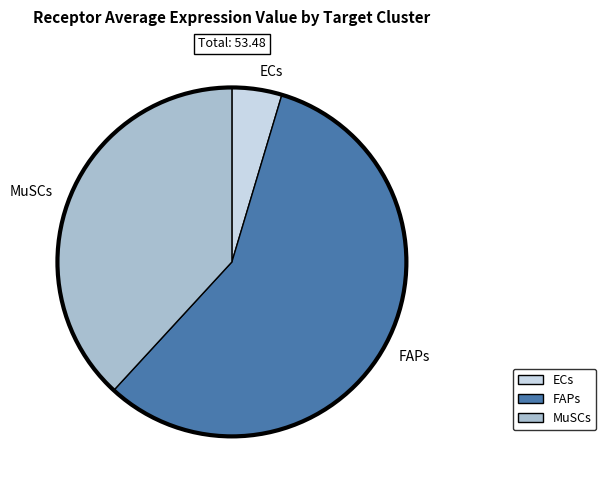

How many slices are in this pie chart?

3